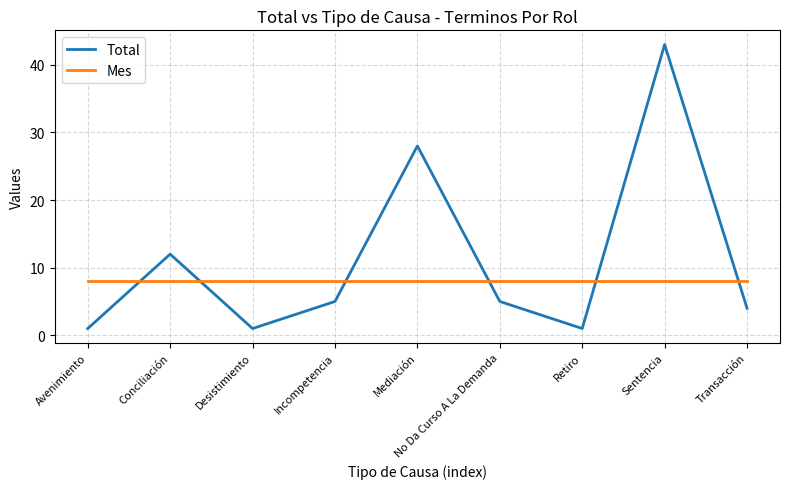

What position from the right is Incompetencia?

6